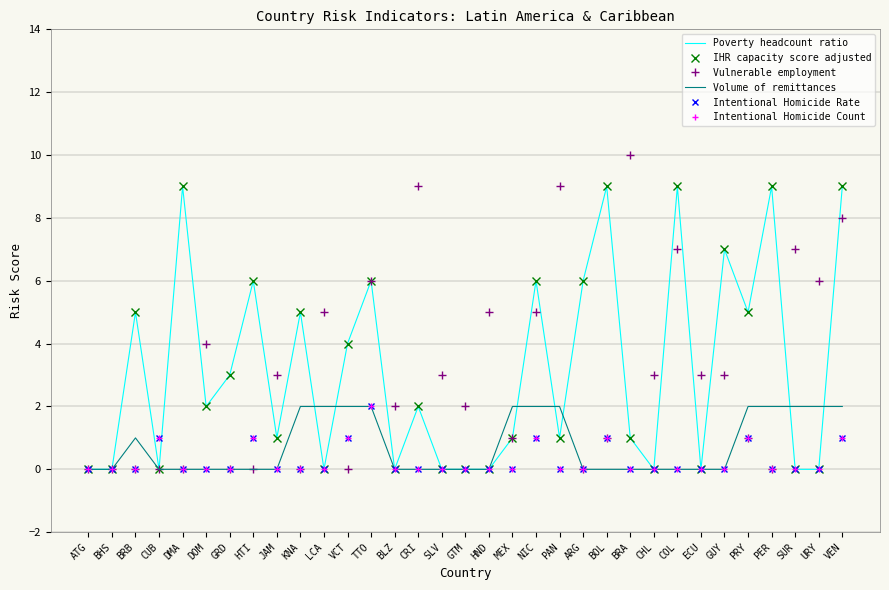

Is it true that Vulnerable employment equals 2 at GTM?

True